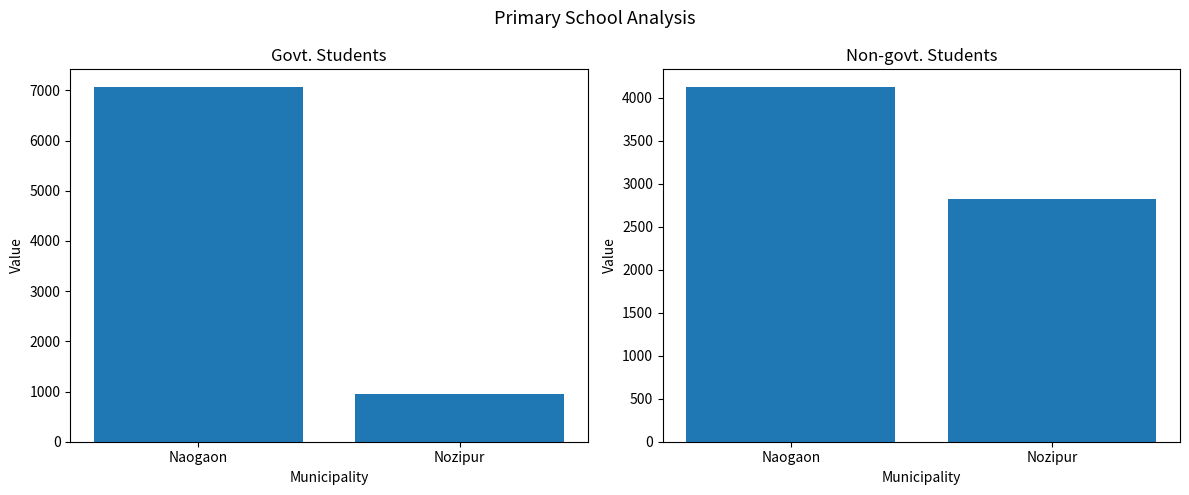

Rank the series by their maximum value, from highest to lowest.

Govt. Students, Non-govt. Students